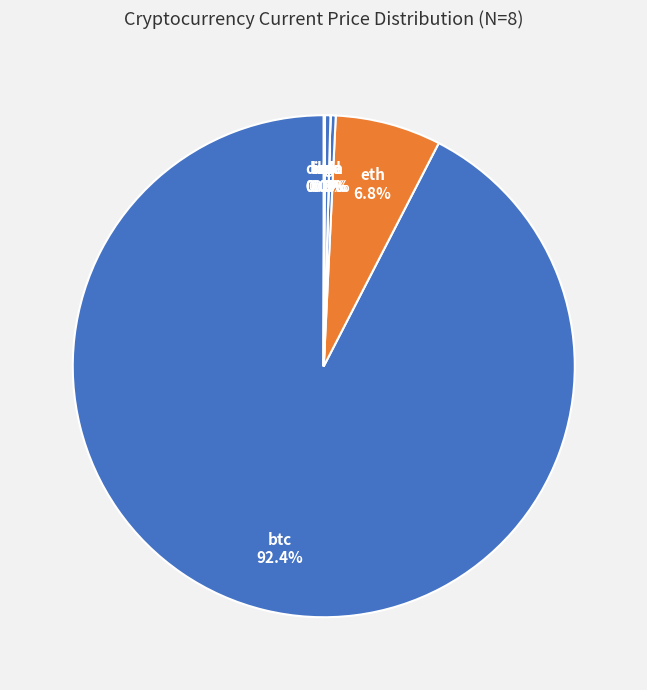

Which category has the biggest portion of the pie?

btc